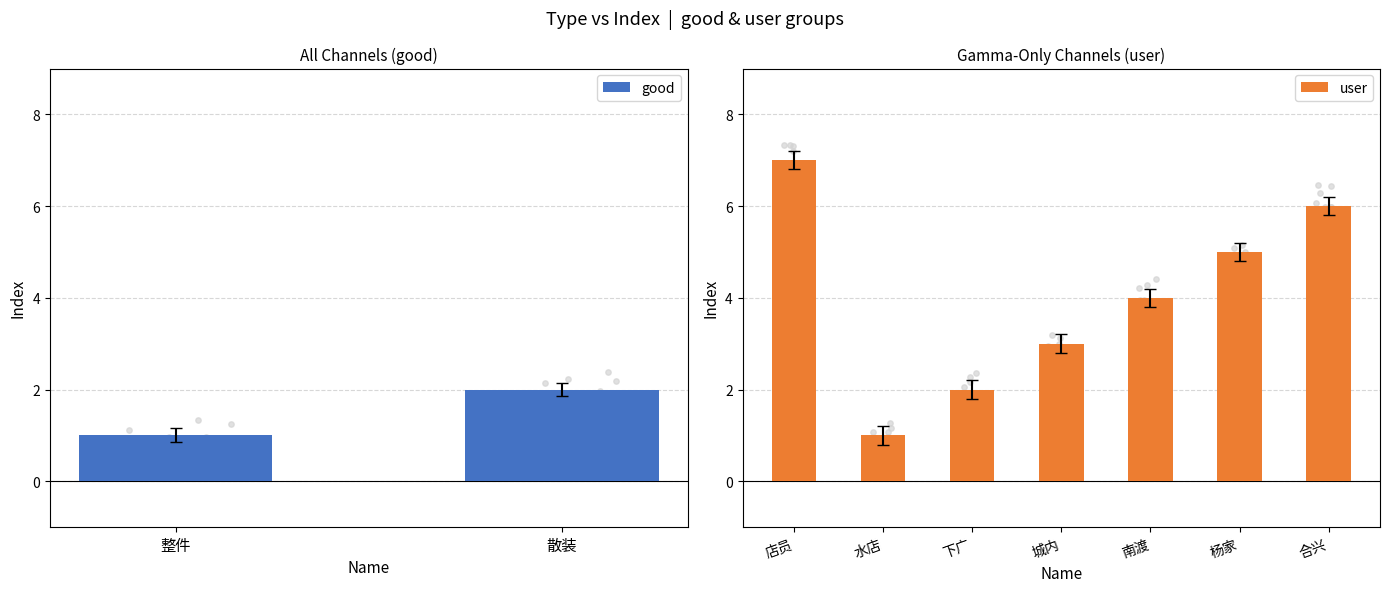

What is the difference between the maximum and minimum values in the user series?

6